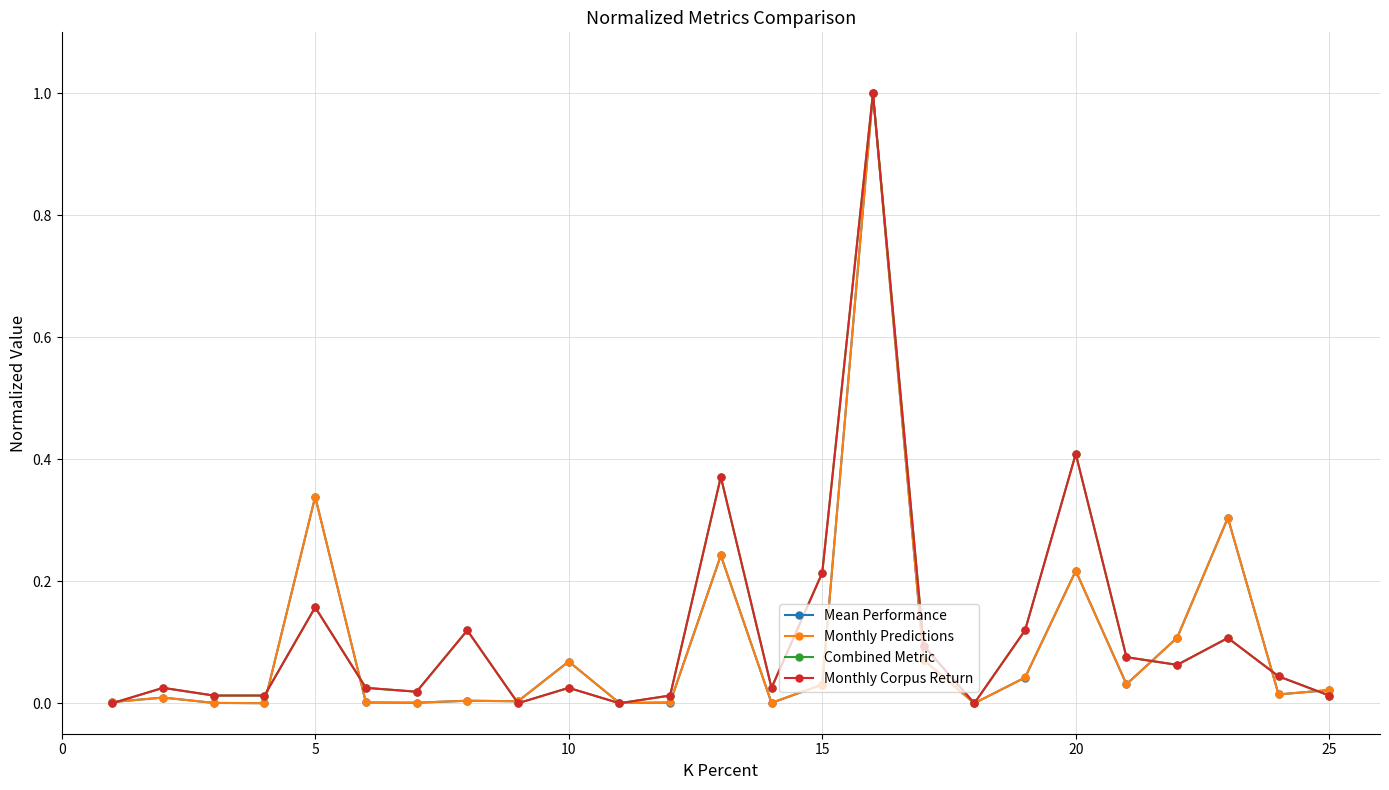

What are all the series names shown in the legend?

Mean Performance, Monthly Predictions, Combined Metric, Monthly Corpus Return